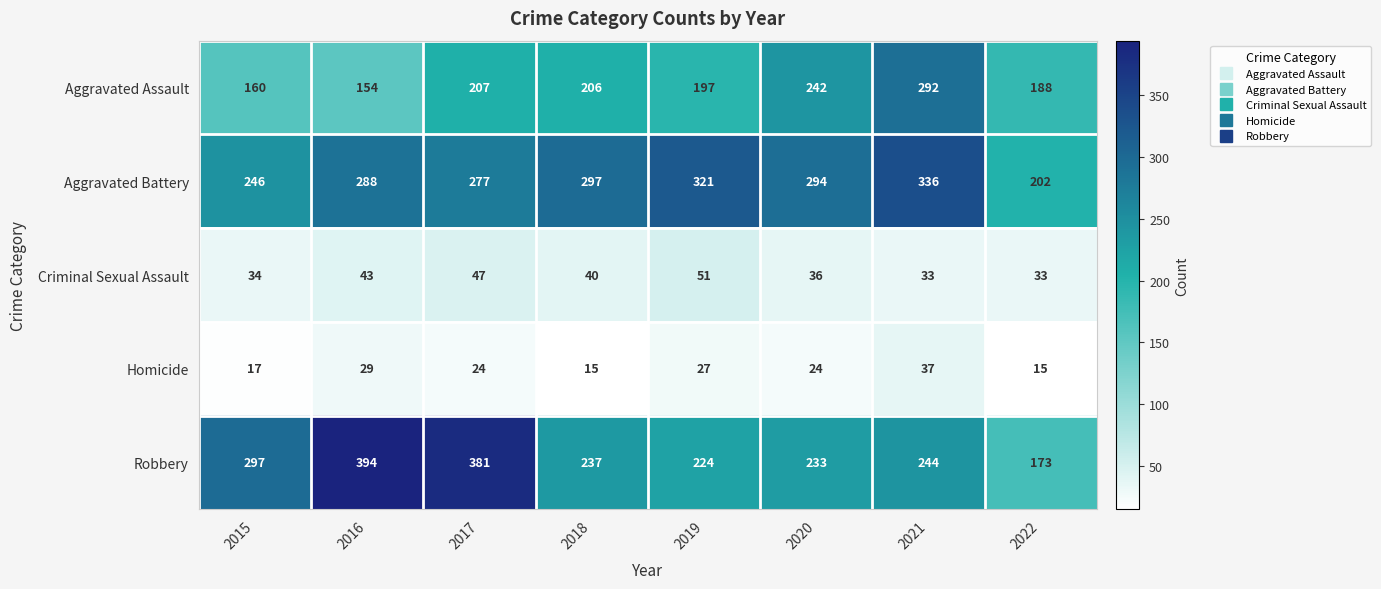

Rank the series at 2016 from lowest to highest value.

Homicide, Criminal Sexual Assault, Aggravated Assault, Aggravated Battery, Robbery